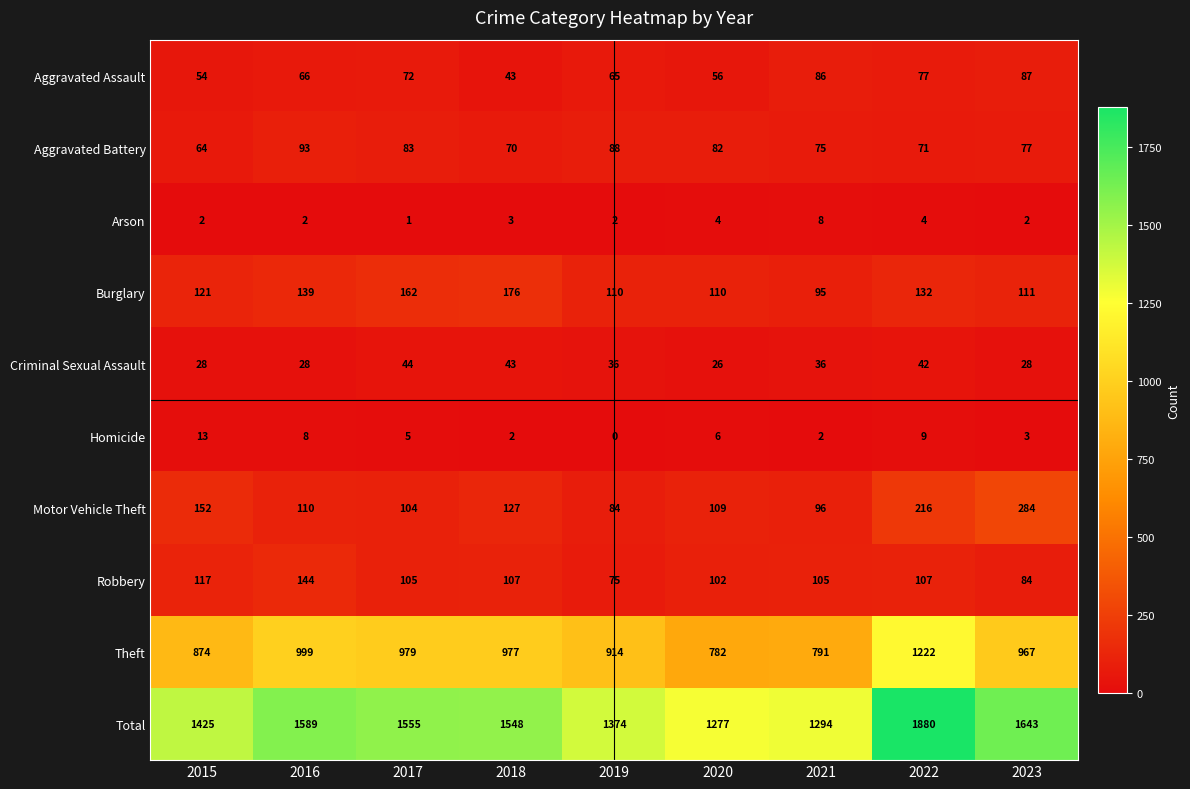

What is the total value across all series at 2020?

2554